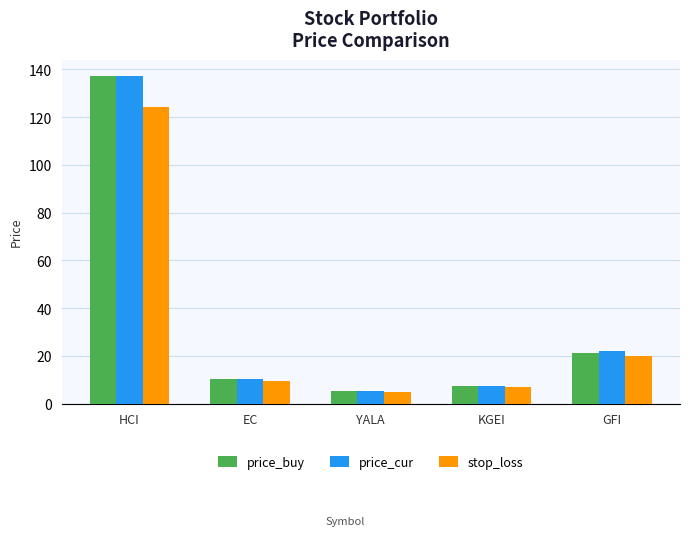

Is the value of price_buy at HCI greater than the value of price_cur at GFI?

Yes